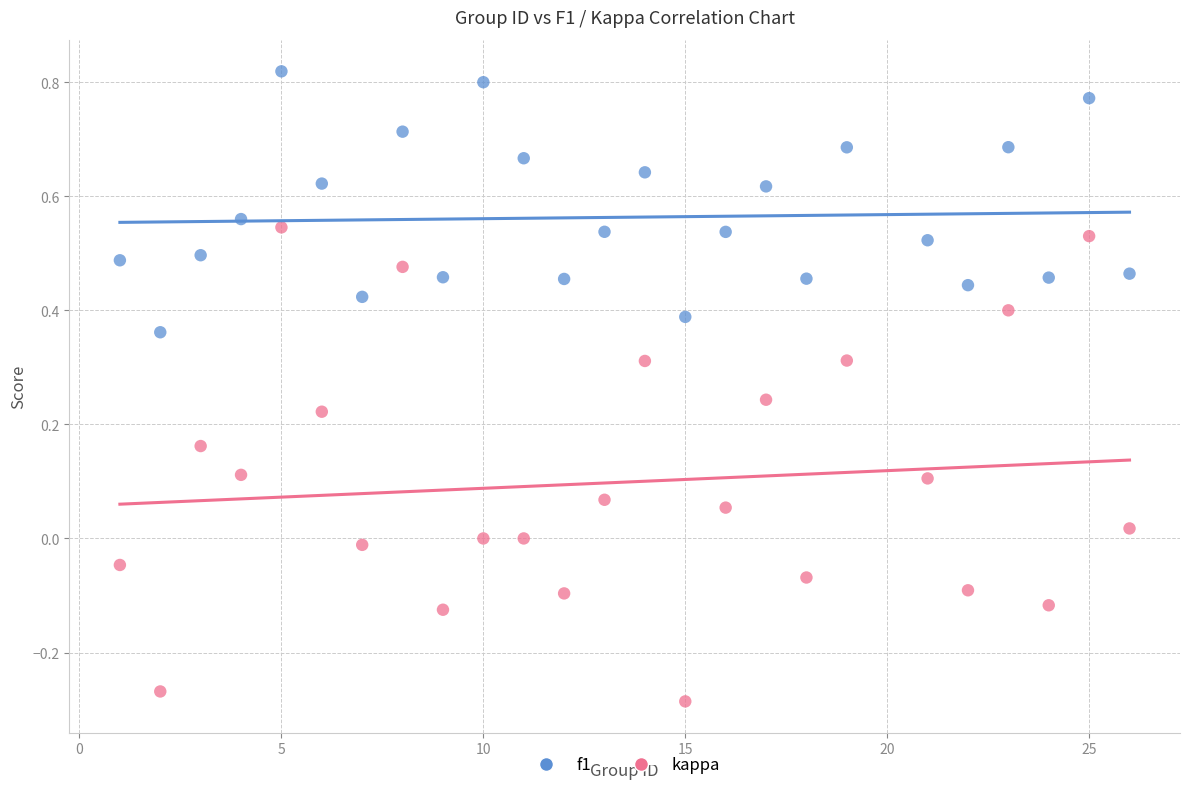

Across all data points, what is the range of X values (max minus min)?

25.0